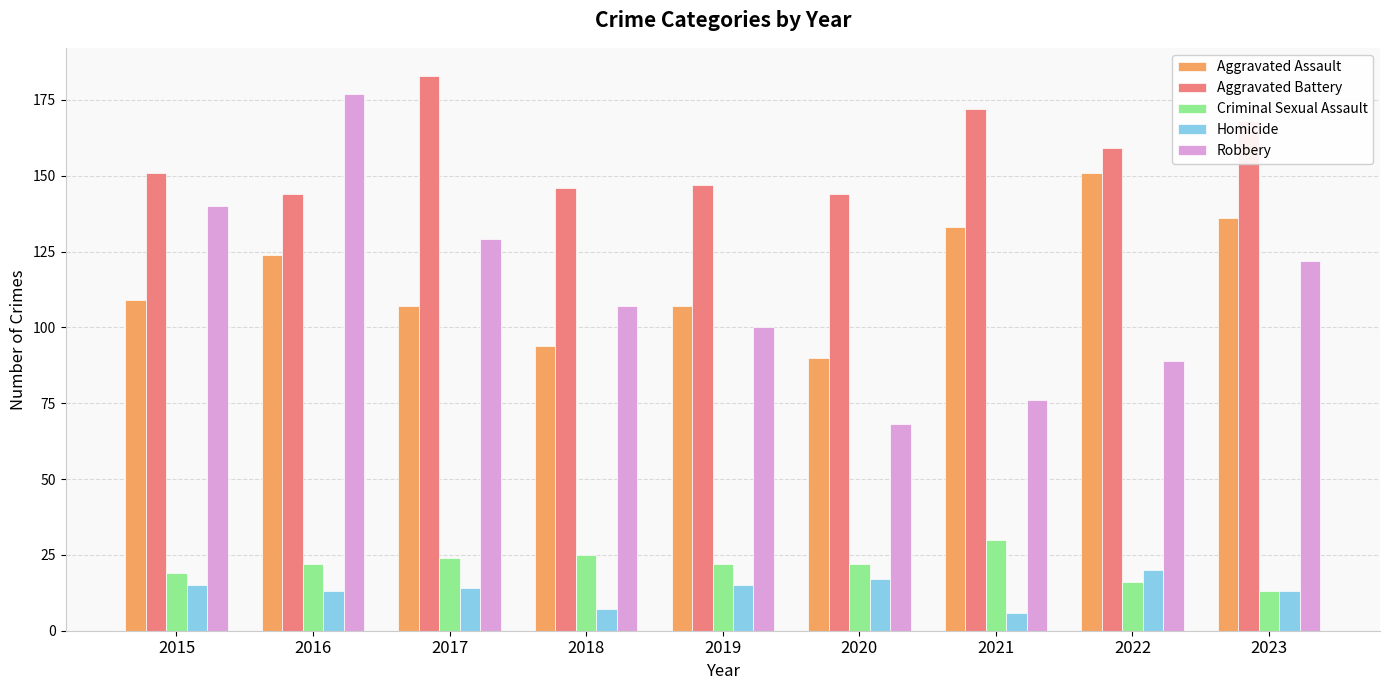

At which label does Criminal Sexual Assault reach its minimum?

2023